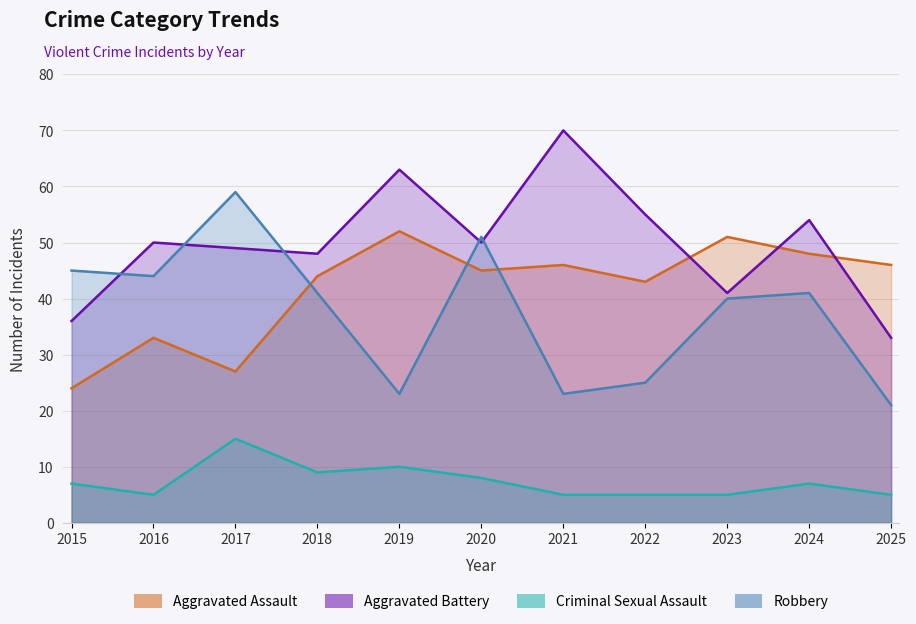

How many values in the Aggravated Assault series are below 45?

5